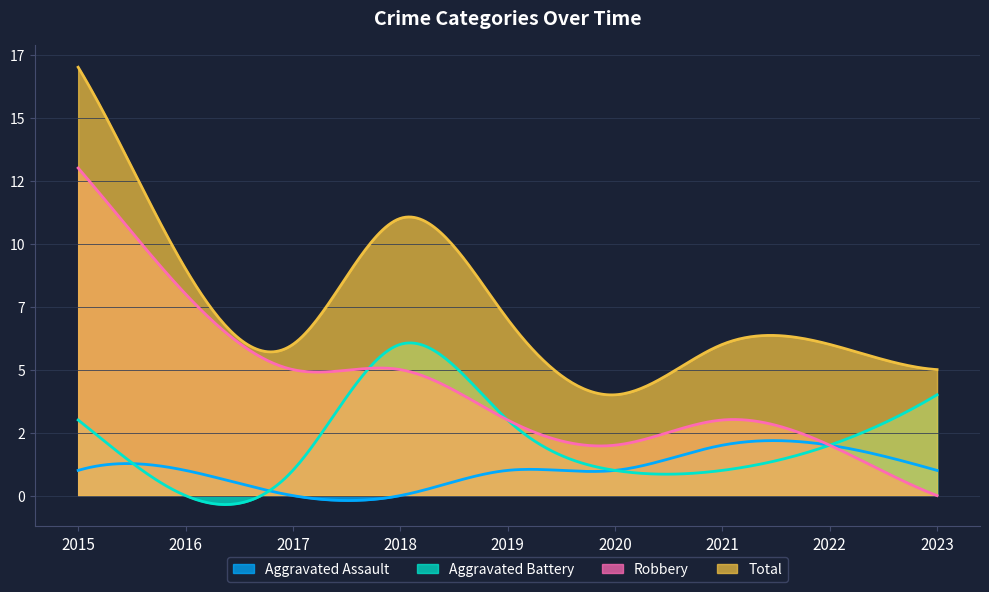

How many lines are shown in the chart?

4